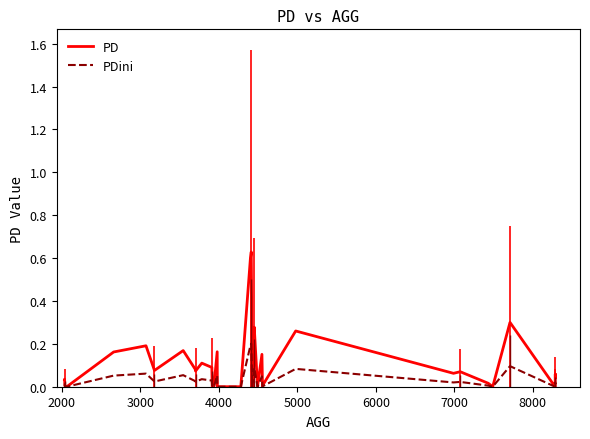

What are all the series names shown in the legend?

PD, PDini